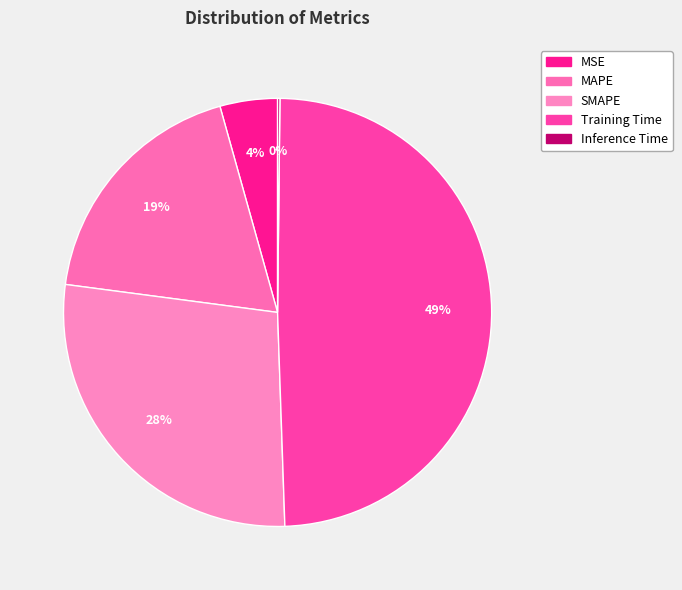

Which slice is the smallest?

Inference Time